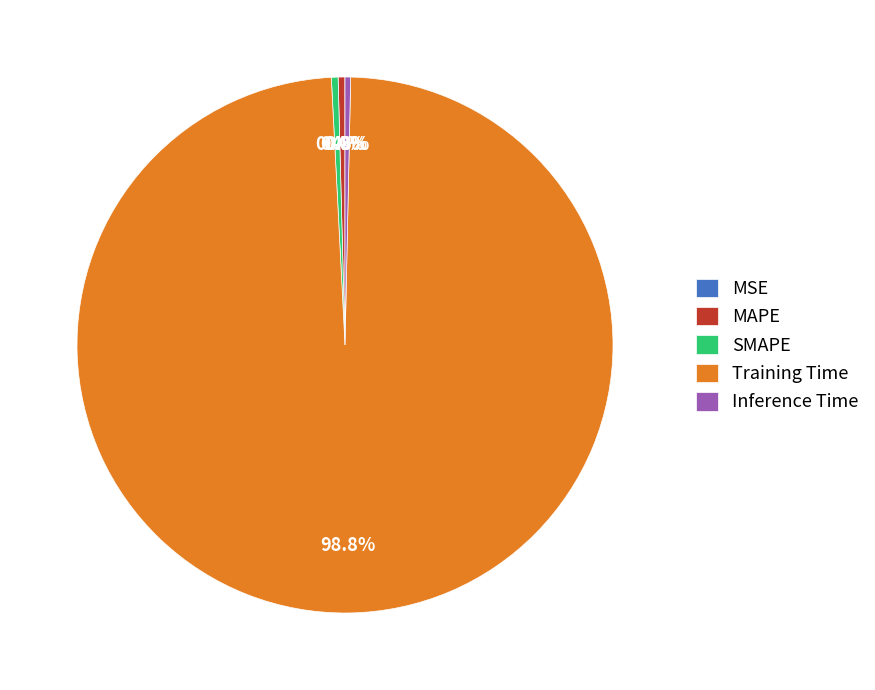

What percentage do SMAPE and Inference Time together represent?

0.7%